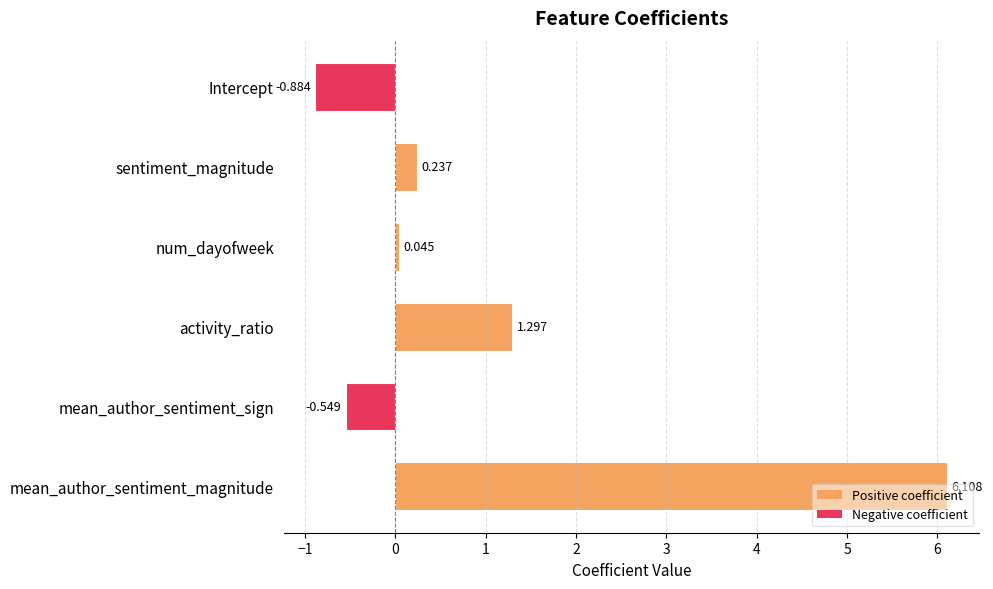

What is the label of the 2nd bar from the top?

sentiment_magnitude